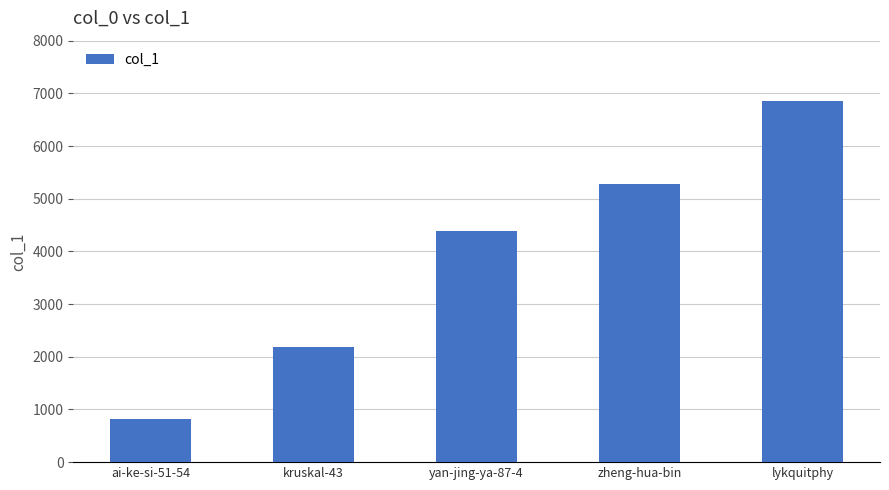

Count the number of categories in the chart.

5